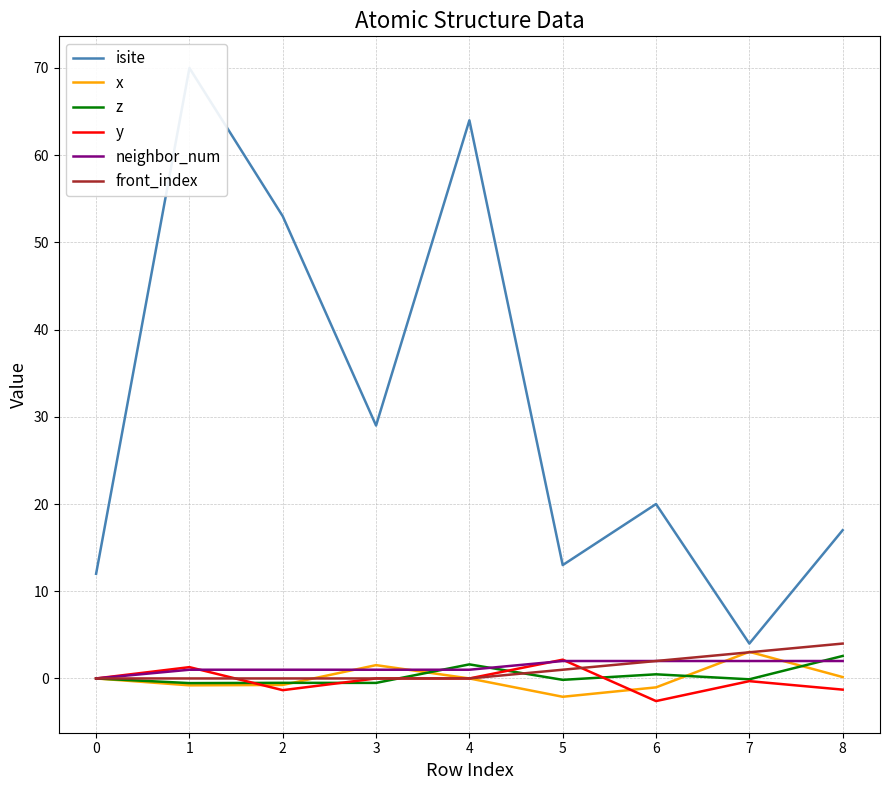

Reading left to right, extract all data points from this chart.

isite: 0=12.0	1=70.0	2=53.0	3=29.0	4=64.0	5=13.0	6=20.0	7=4.0	8=17.0
x: 0=0.0	1=-0.8	2=-0.7	3=1.5	4=-0.0	5=-2.1	6=-1.0	7=3.1	8=0.2
z: 0=0.0	1=-0.5	2=-0.5	3=-0.5	4=1.6	5=-0.2	6=0.5	7=-0.1	8=2.6
y: 0=0.0	1=1.3	2=-1.3	3=0.0	4=0.0	5=2.2	6=-2.6	7=-0.3	8=-1.3
neighbor_num: 0=0.0	1=1.0	2=1.0	3=1.0	4=1.0	5=2.0	6=2.0	7=2.0	8=2.0
front_index: 0=0.0	1=0.0	2=0.0	3=0.0	4=0.0	5=1.0	6=2.0	7=3.0	8=4.0